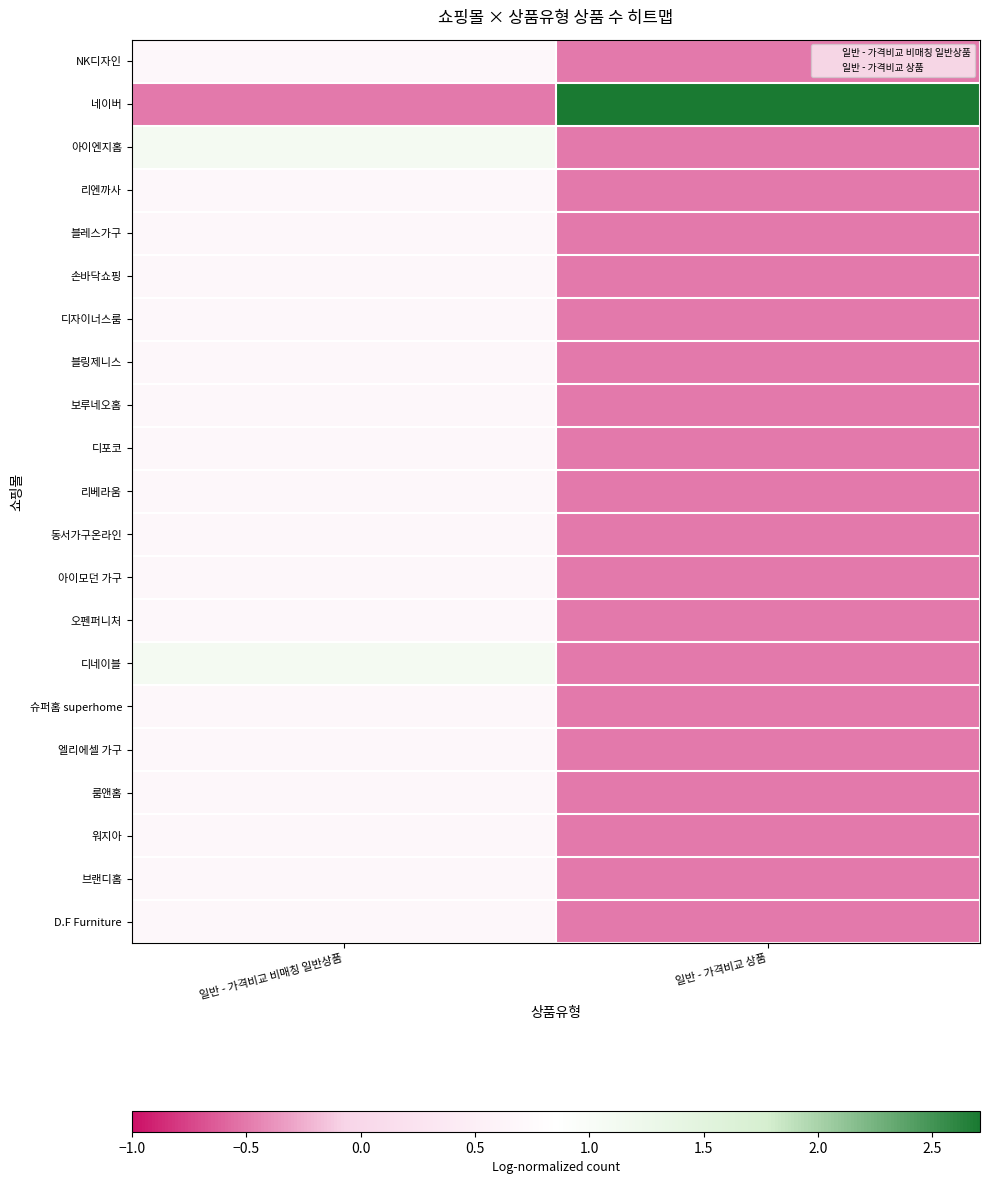

Reading left to right, extract all data points from this chart.

NK디자인: 일반 - 가격비교 비매칭 일반상품=0.7	일반 - 가격비교 상품=-0.5
네이버: 일반 - 가격비교 비매칭 일반상품=-0.5	일반 - 가격비교 상품=2.7
아이엔지홈: 일반 - 가격비교 비매칭 일반상품=1.1	일반 - 가격비교 상품=-0.5
리엔까사: 일반 - 가격비교 비매칭 일반상품=0.7	일반 - 가격비교 상품=-0.5
블레스가구: 일반 - 가격비교 비매칭 일반상품=0.7	일반 - 가격비교 상품=-0.5
손바닥쇼핑: 일반 - 가격비교 비매칭 일반상품=0.7	일반 - 가격비교 상품=-0.5
디자이너스룸: 일반 - 가격비교 비매칭 일반상품=0.7	일반 - 가격비교 상품=-0.5
블링제니스: 일반 - 가격비교 비매칭 일반상품=0.7	일반 - 가격비교 상품=-0.5
보루네오홈: 일반 - 가격비교 비매칭 일반상품=0.7	일반 - 가격비교 상품=-0.5
디포코: 일반 - 가격비교 비매칭 일반상품=0.7	일반 - 가격비교 상품=-0.5
리베라움: 일반 - 가격비교 비매칭 일반상품=0.7	일반 - 가격비교 상품=-0.5
동서가구온라인: 일반 - 가격비교 비매칭 일반상품=0.7	일반 - 가격비교 상품=-0.5
아이모던 가구: 일반 - 가격비교 비매칭 일반상품=0.7	일반 - 가격비교 상품=-0.5
오펜퍼니처: 일반 - 가격비교 비매칭 일반상품=0.7	일반 - 가격비교 상품=-0.5
디네이블: 일반 - 가격비교 비매칭 일반상품=1.1	일반 - 가격비교 상품=-0.5
슈퍼홈 superhome: 일반 - 가격비교 비매칭 일반상품=0.7	일반 - 가격비교 상품=-0.5
엘리에셀 가구: 일반 - 가격비교 비매칭 일반상품=0.7	일반 - 가격비교 상품=-0.5
룸앤홈: 일반 - 가격비교 비매칭 일반상품=0.7	일반 - 가격비교 상품=-0.5
워지아: 일반 - 가격비교 비매칭 일반상품=0.7	일반 - 가격비교 상품=-0.5
브랜디홈: 일반 - 가격비교 비매칭 일반상품=0.7	일반 - 가격비교 상품=-0.5
D.F Furniture: 일반 - 가격비교 비매칭 일반상품=0.7	일반 - 가격비교 상품=-0.5